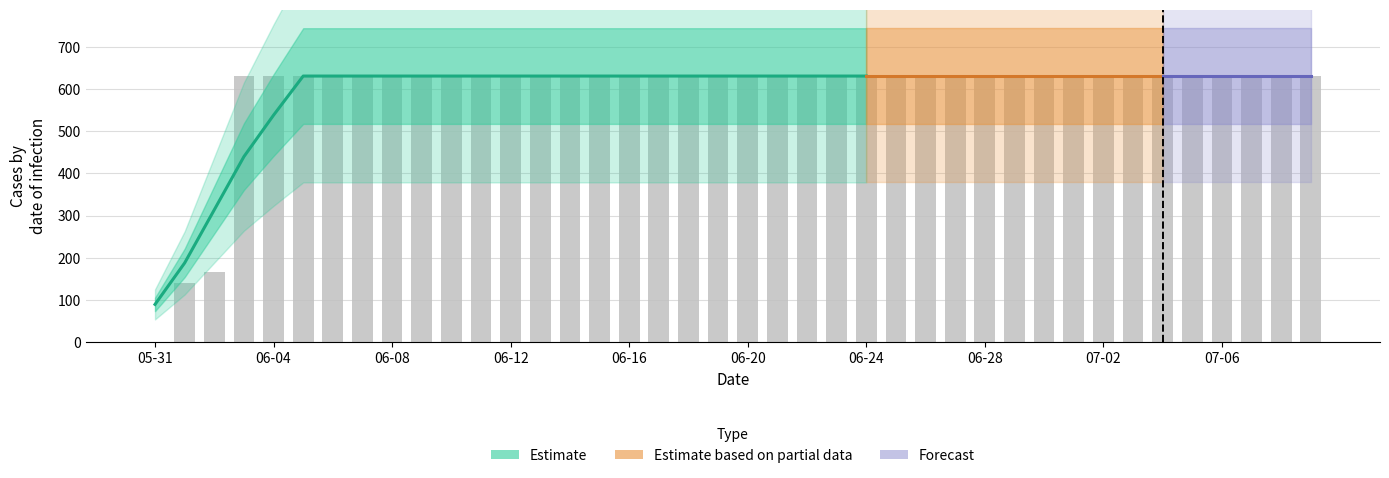

Approximately how many times larger is the value at 2020-06-05 compared to 2020-06-13?

1.0